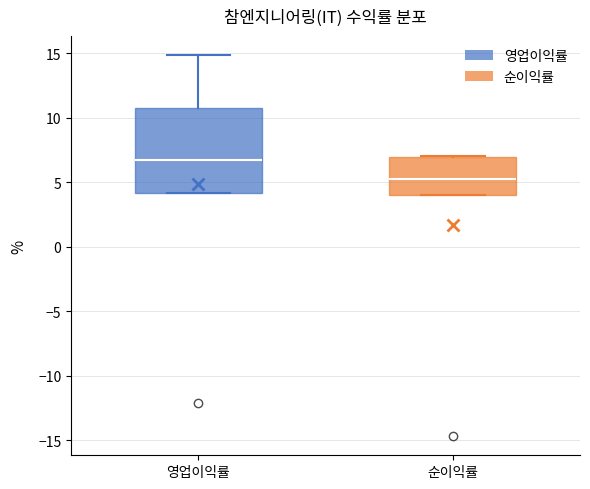

Reading left to right, transcribe this box plot: for each box, give where its median line is, the range the box spans, and where its two whiskers end, as read against the y-axis. The values are not printed on the chart, so give them approximately, as read against the axis.

영업이익률: median 6.5, box 4.0 to 11.0, whiskers 4.0 to 15.0
순이익률: median 5.5, box 4.0 to 7.0, whiskers 4.0 to 7.0